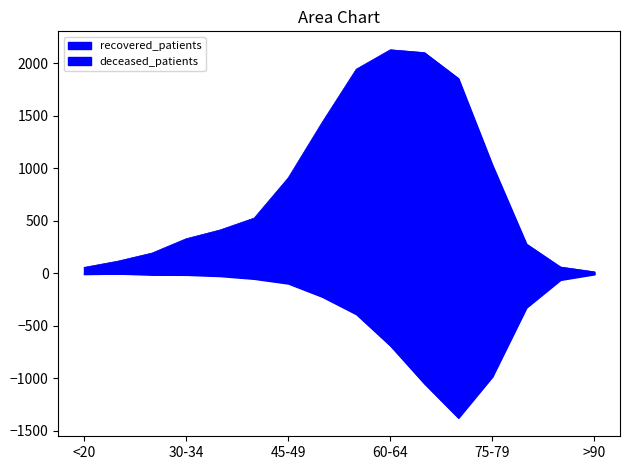

True or false: recovered_patients has more than 1 points higher than both neighbors.

False